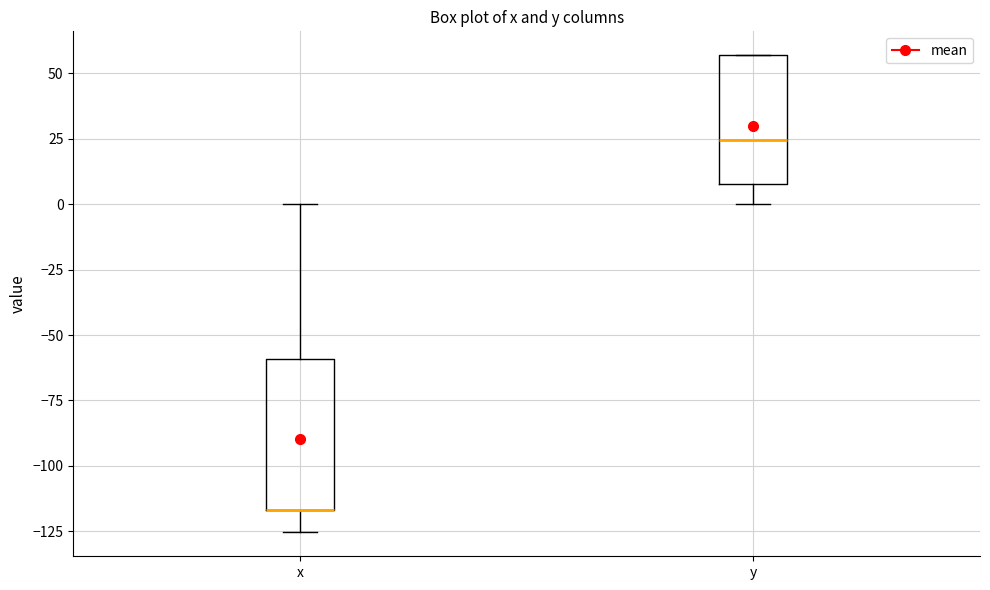

Reading left to right, read every box against the y-axis: the position of its median line, the range the box covers, and the ends of its whiskers. The values are not printed on the chart, so give them approximately, as read against the axis.

x: median -115 (drawn on the box's lower edge), box -115 to -60, whiskers -125 to 0
y: median 25, box 10 to 55, whiskers 0 to 55